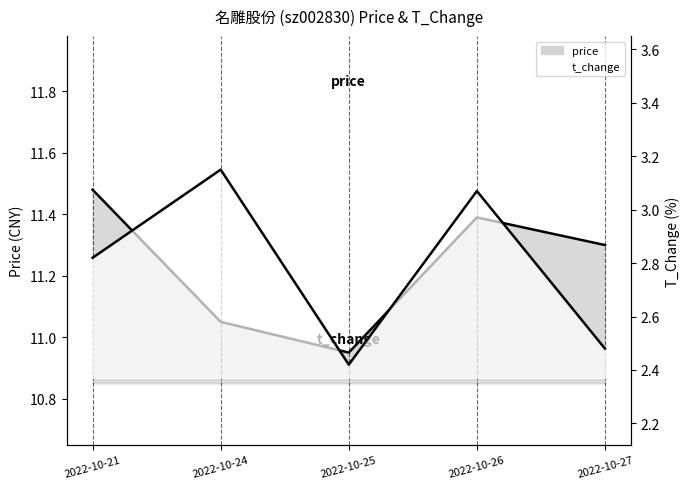

At 2022-10-26, list the series in order from smallest to largest.

t_change, price